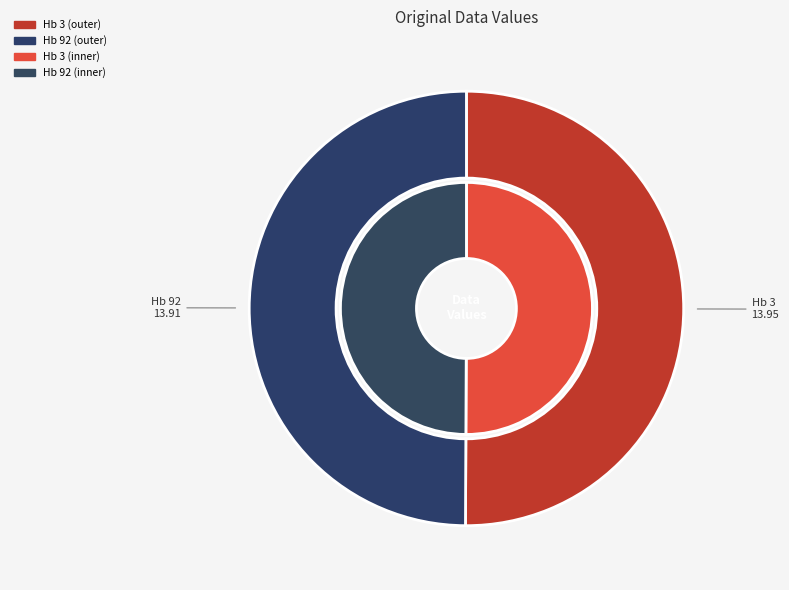

What is the total percentage of Hb 3 and Hb 92?

100.0%